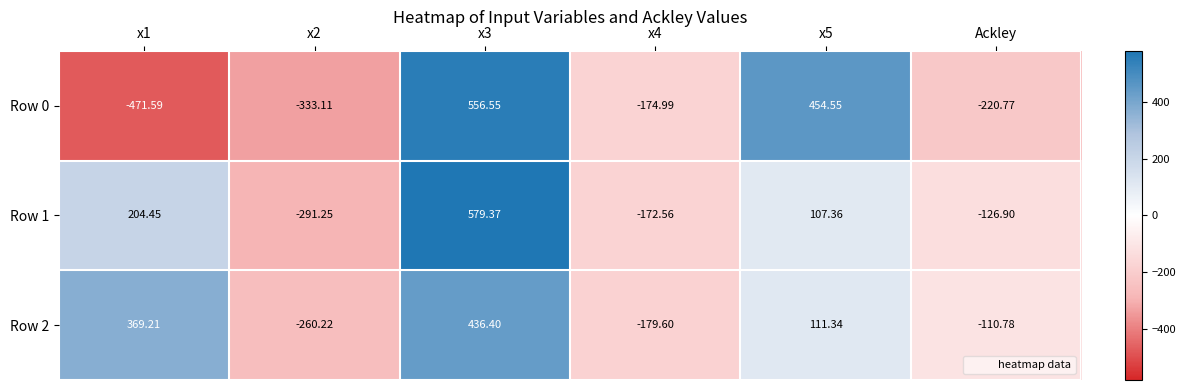

How many values in the Row 1 series are below 107?

3